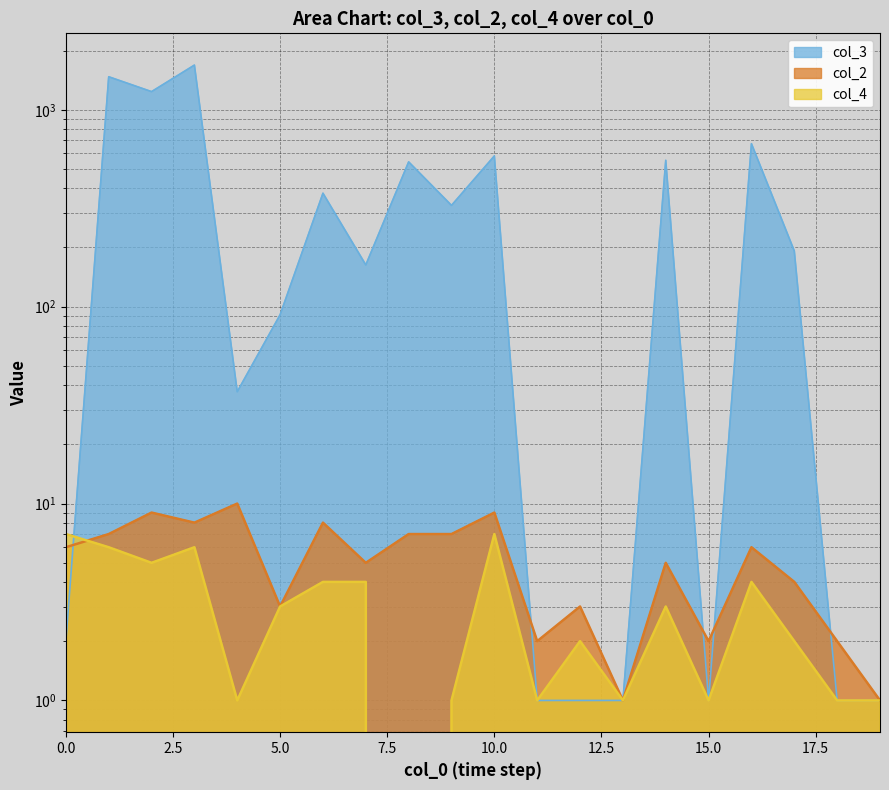

Reading left to right, list all the values displayed in this chart.

col_3: 2	1472	1237	1687	37	91	377	163	544	327	583	1	1	1	554	1	673	192	1	1
col_2: 6	7	9	8	10	3	8	5	7	7	9	2	3	1	5	2	6	4	2	1
col_4: 7	6	5	6	1	3	4	4	0	1	7	1	2	1	3	1	4	2	1	1